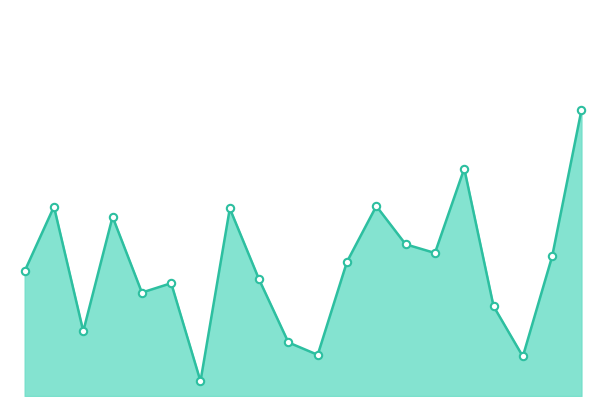

How many lines are shown in the chart?

1